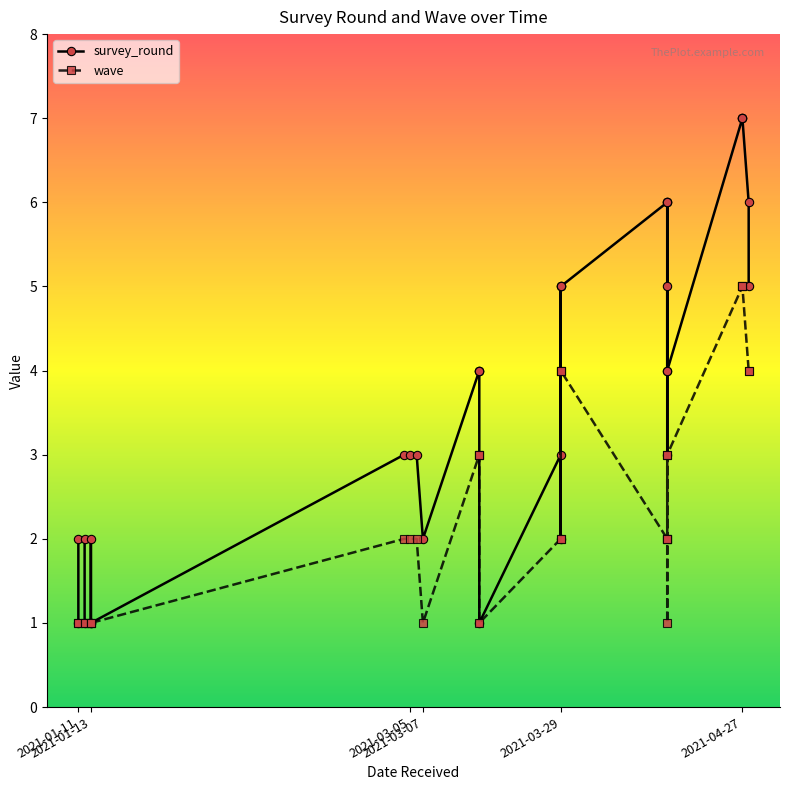

Which series has the largest range (max minus min)?

survey_round